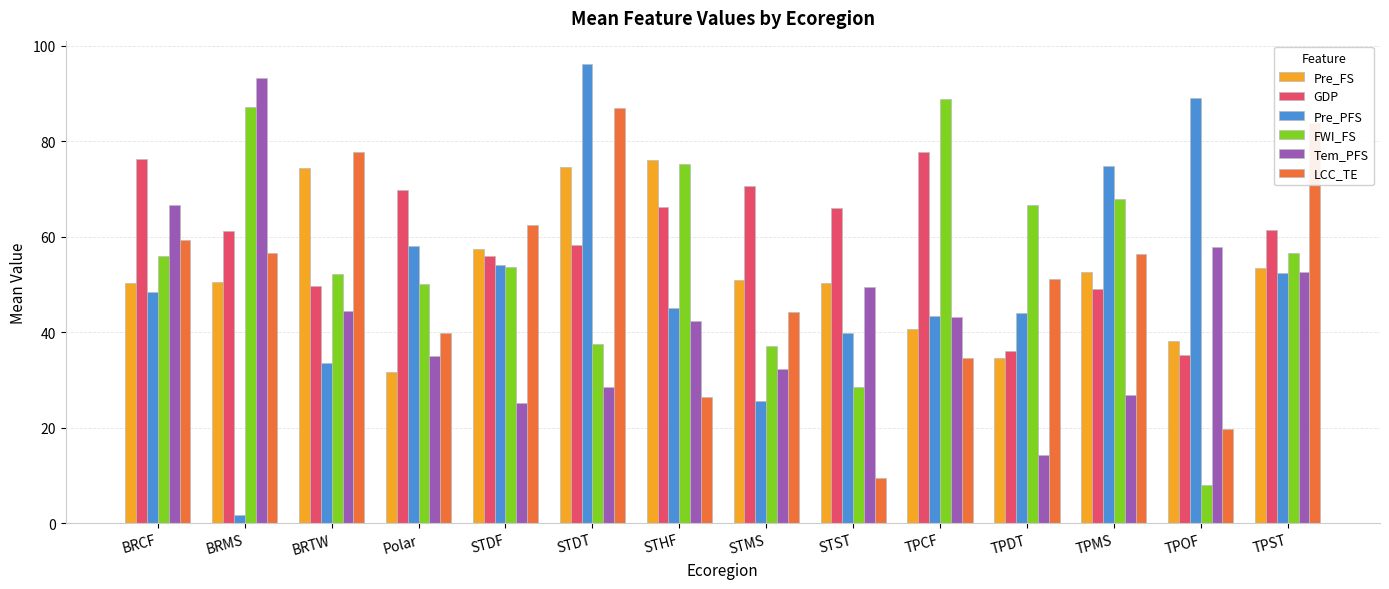

At STMS, list the series in order from smallest to largest.

Pre_PFS, Tem_PFS, FWI_FS, LCC_TE, Pre_FS, GDP